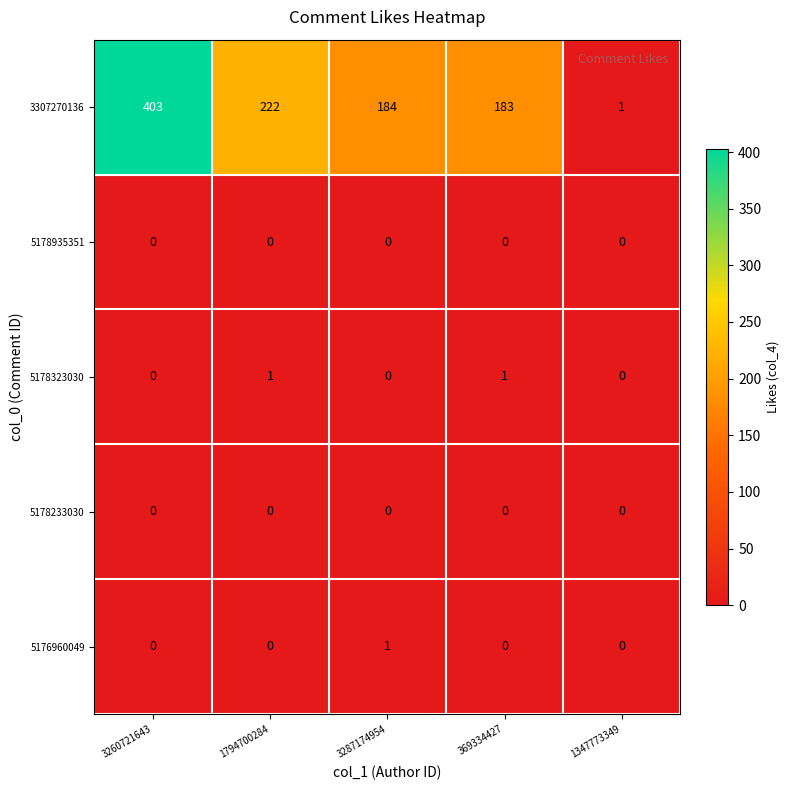

Count the 5176960049 values in the range 0 to 1.

5